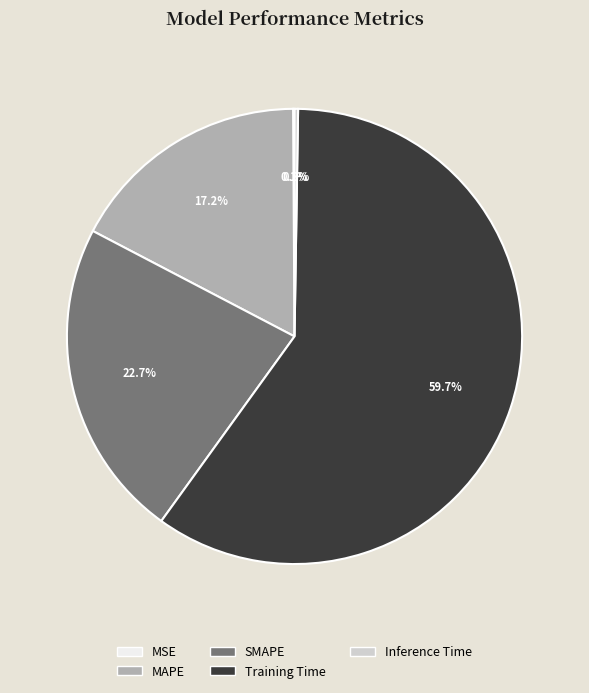

What is the largest slice in the pie chart?

Training Time